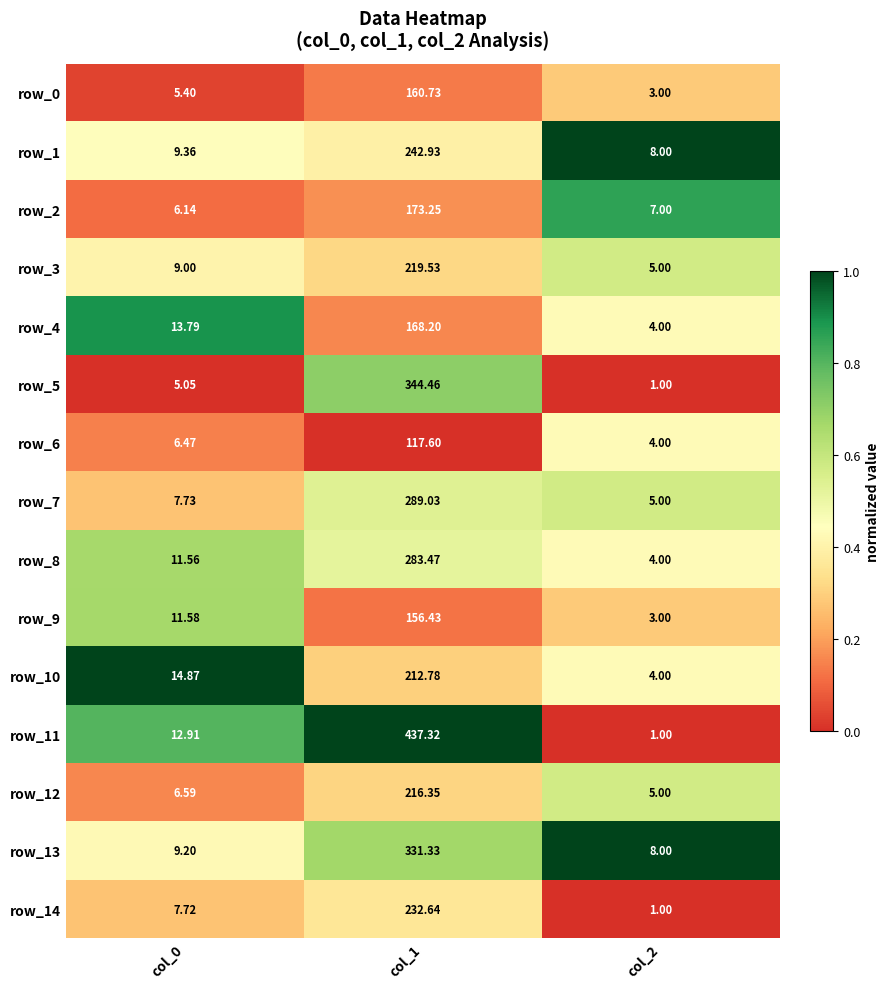

What is the sum of all row_14 values?

241.4